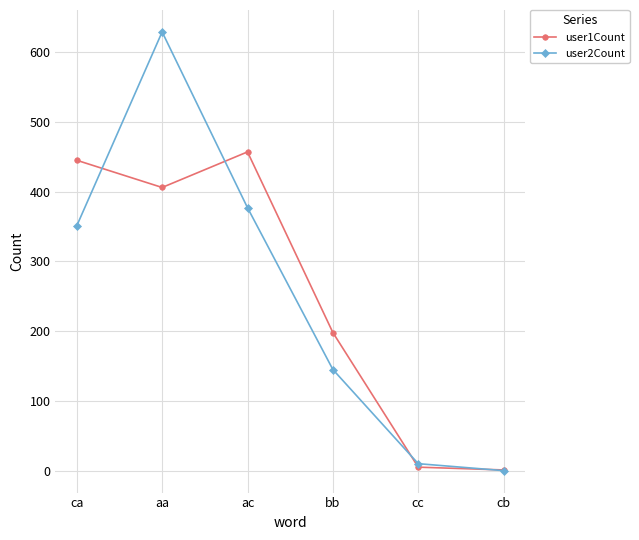

What is the approximate value of user1Count at ca?

445